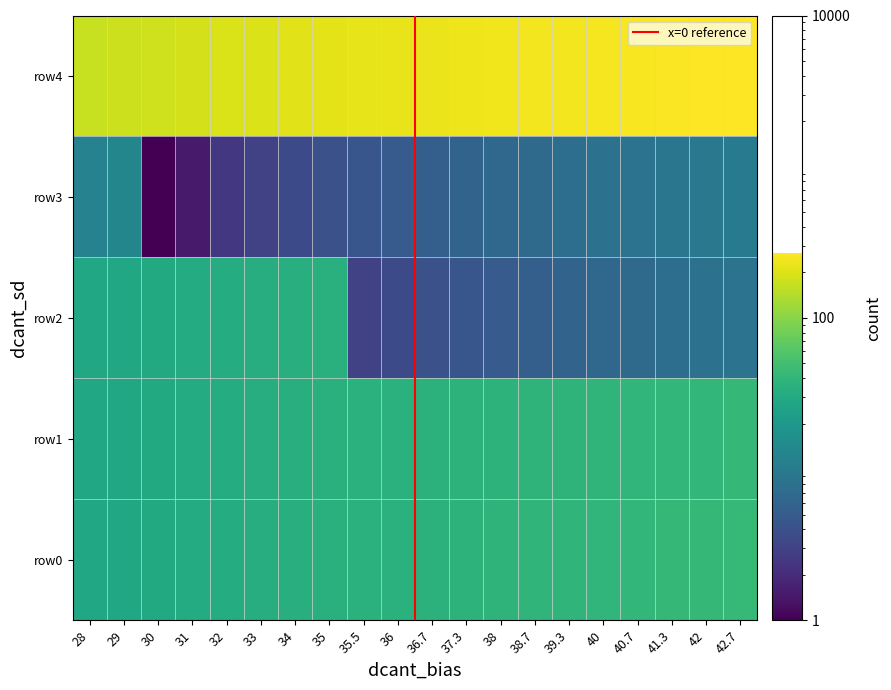

Where does the row4 series first go above 230?

37.3